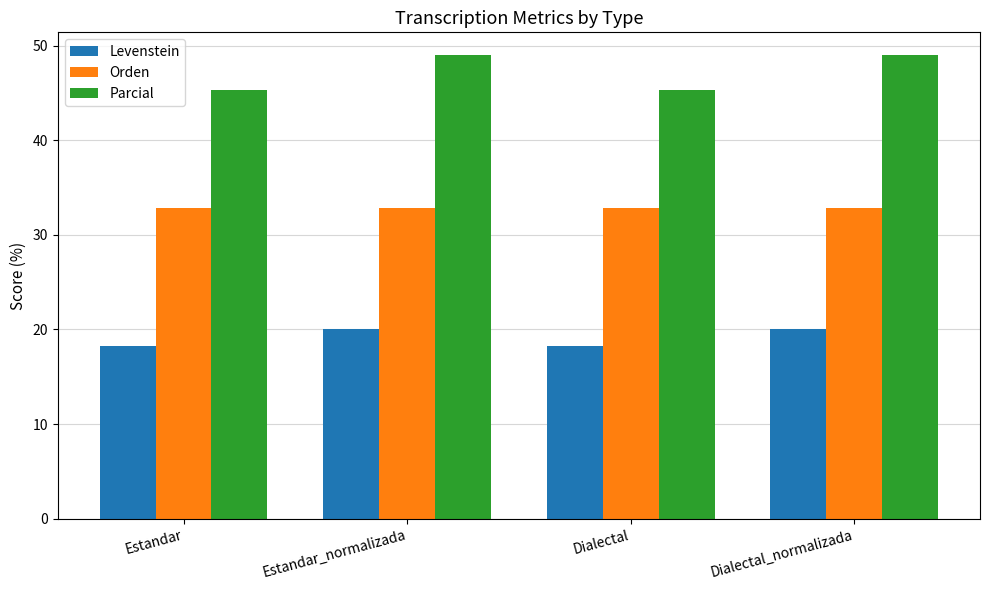

Rank the series by their maximum value, from highest to lowest.

Parcial, Orden, Levenstein